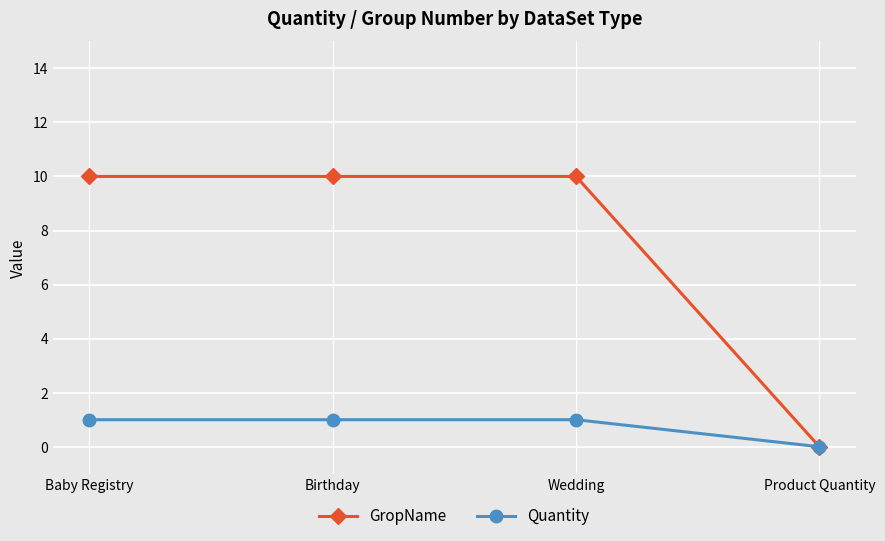

Which category has the lowest value in the Quantity series?

Product Quantity